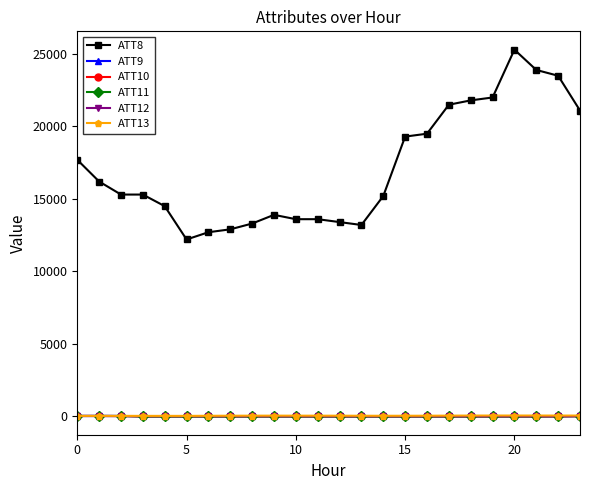

What is the highest value of the ATT8 series?

25300.0